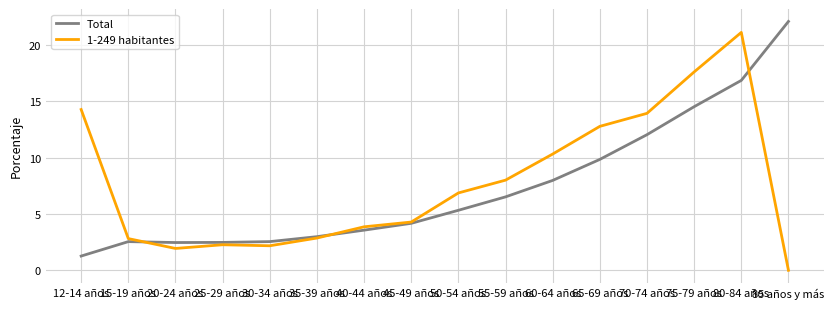

What position from the right is 85 años y más?

1